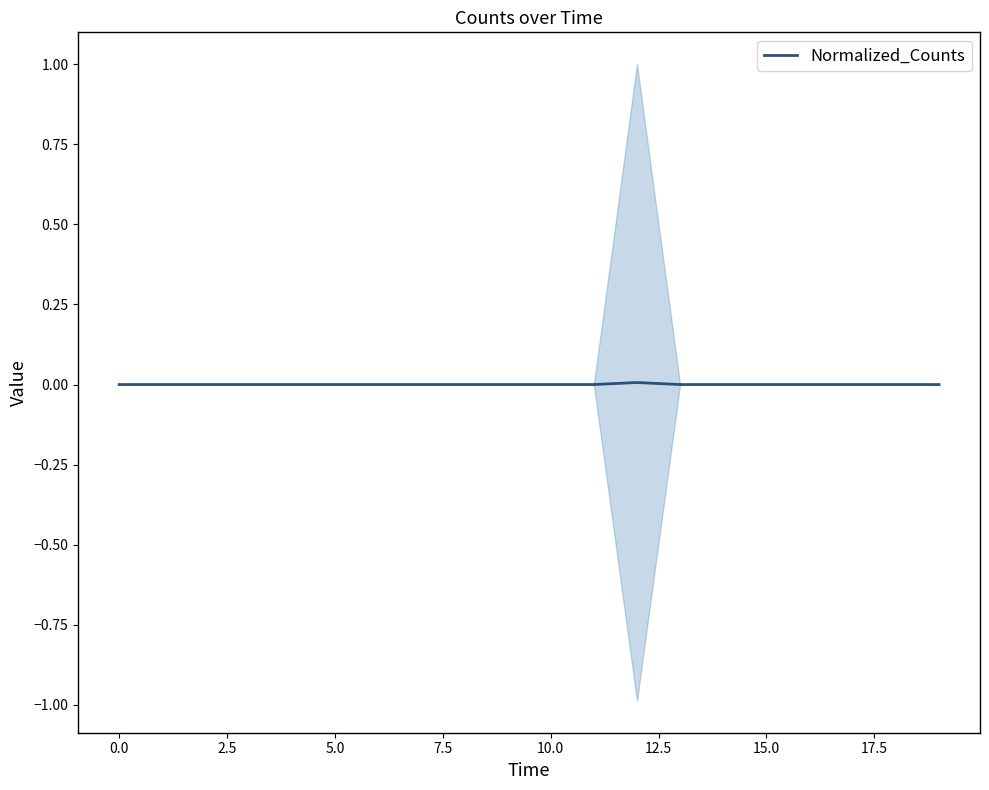

The chart shows a value of -0.0 at 14. True or false?

False